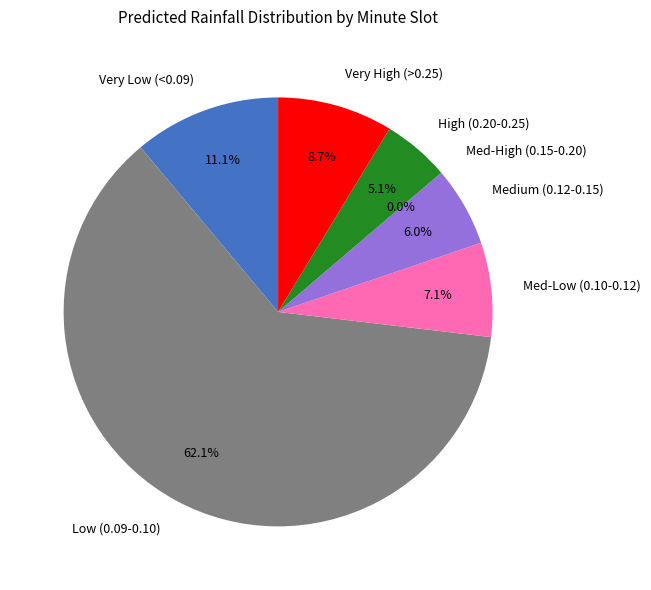

Is 30 the majority of the pie?

No